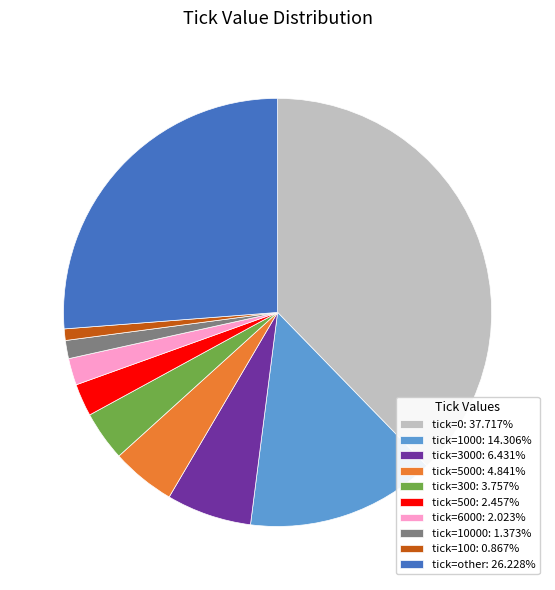

What is the ratio of the value at tick=1000: 14.306% to the value at tick=3000: 6.431%?

2.2